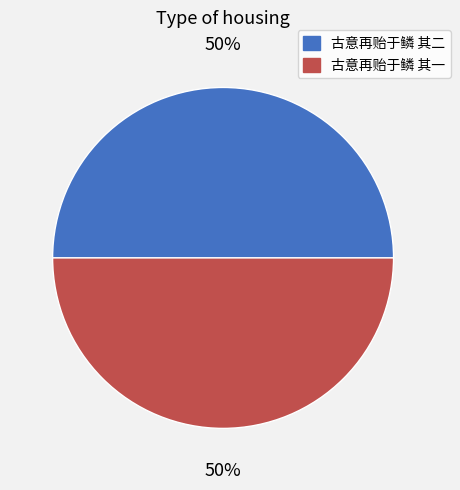

Is the sum of 古意再贻于鳞 其一 and 古意再贻于鳞 其二 greater than half?

Yes